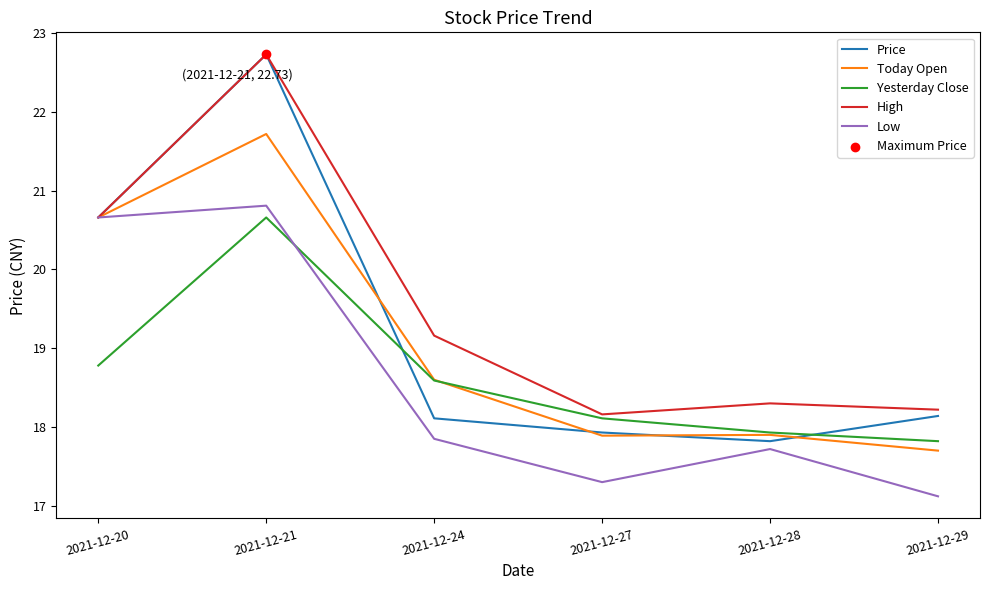

What is the difference between the highest and lowest values at 2021-12-27?

0.9